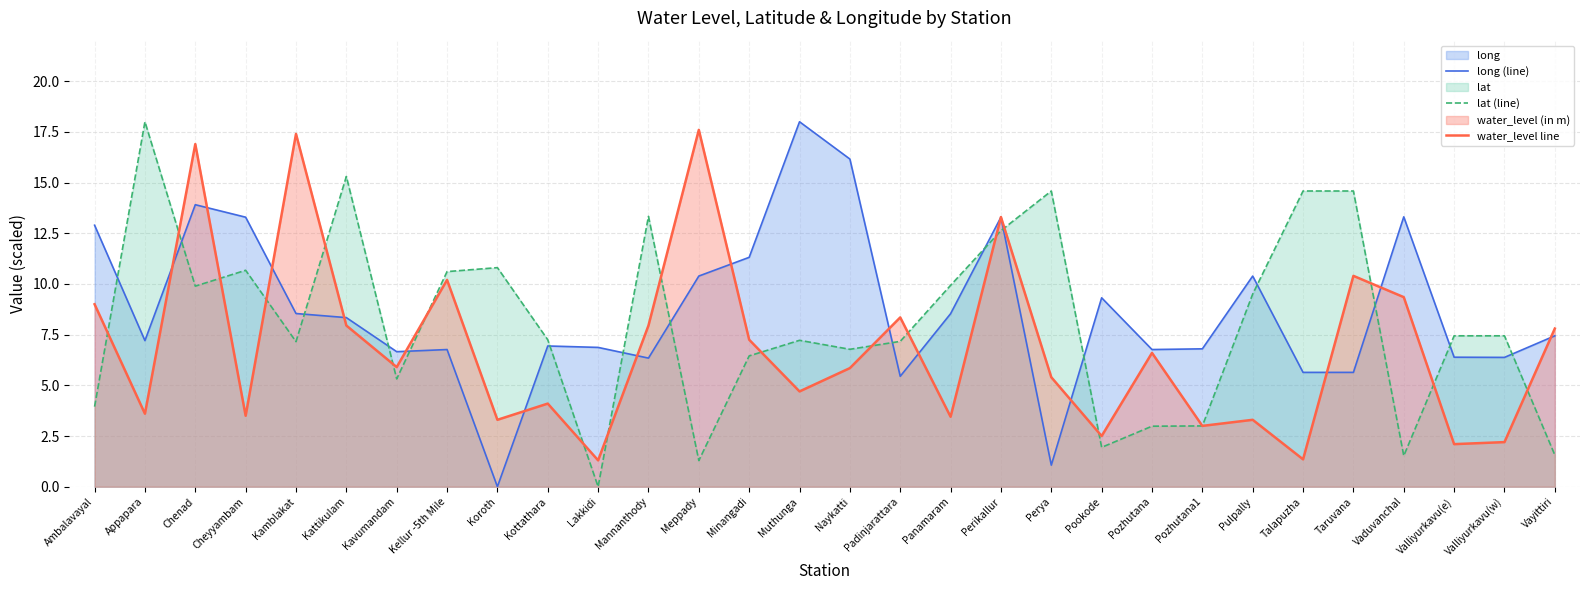

Reading left to right, list all the values displayed in this chart.

long (line): Ambalavayal=12.9	Appapara=7.2	Chenad=13.9	Cheyyambam=13.3	Kamblakat=8.5	Kattikulam=8.3	Kavumandam=6.7	Kellur -5th Mile=6.8	Koroth=0.0	Kottathara=6.9	Lakkidi=6.9	Mannanthody=6.3	Meppady=10.4	Minangadi=11.3	Muthunga=18.0	Naykatti=16.2	Padinjarattara=5.4	Panamaram=8.5	Perikallur=13.3	Perya=1.1	Pookode=9.3	Pozhutana=6.8	Pozhutana1=6.8	Pulpally=10.4	Talapuzha=5.6	Taruvana=5.6	Vaduvanchal=13.3	Valliyurkavu(e)=6.4	Valliyurkavu(w)=6.4	Vayittiri=7.4
lat (line): Ambalavayal=3.9	Appapara=18.0	Chenad=9.9	Cheyyambam=10.7	Kamblakat=7.2	Kattikulam=15.3	Kavumandam=5.3	Kellur -5th Mile=10.6	Koroth=10.8	Kottathara=7.2	Lakkidi=0.0	Mannanthody=13.3	Meppady=1.3	Minangadi=6.5	Muthunga=7.2	Naykatti=6.8	Padinjarattara=7.2	Panamaram=9.9	Perikallur=12.6	Perya=14.6	Pookode=1.9	Pozhutana=3.0	Pozhutana1=3.0	Pulpally=9.5	Talapuzha=14.6	Taruvana=14.6	Vaduvanchal=1.5	Valliyurkavu(e)=7.4	Valliyurkavu(w)=7.4	Vayittiri=1.6
water_level line: Ambalavayal=9.0	Appapara=3.6	Chenad=16.9	Cheyyambam=3.5	Kamblakat=17.4	Kattikulam=8.0	Kavumandam=5.9	Kellur -5th Mile=10.2	Koroth=3.3	Kottathara=4.1	Lakkidi=1.3	Mannanthody=8.0	Meppady=17.6	Minangadi=7.2	Muthunga=4.7	Naykatti=5.8	Padinjarattara=8.3	Panamaram=3.5	Perikallur=13.3	Perya=5.4	Pookode=2.5	Pozhutana=6.6	Pozhutana1=3.0	Pulpally=3.3	Talapuzha=1.4	Taruvana=10.4	Vaduvanchal=9.3	Valliyurkavu(e)=2.1	Valliyurkavu(w)=2.2	Vayittiri=7.8